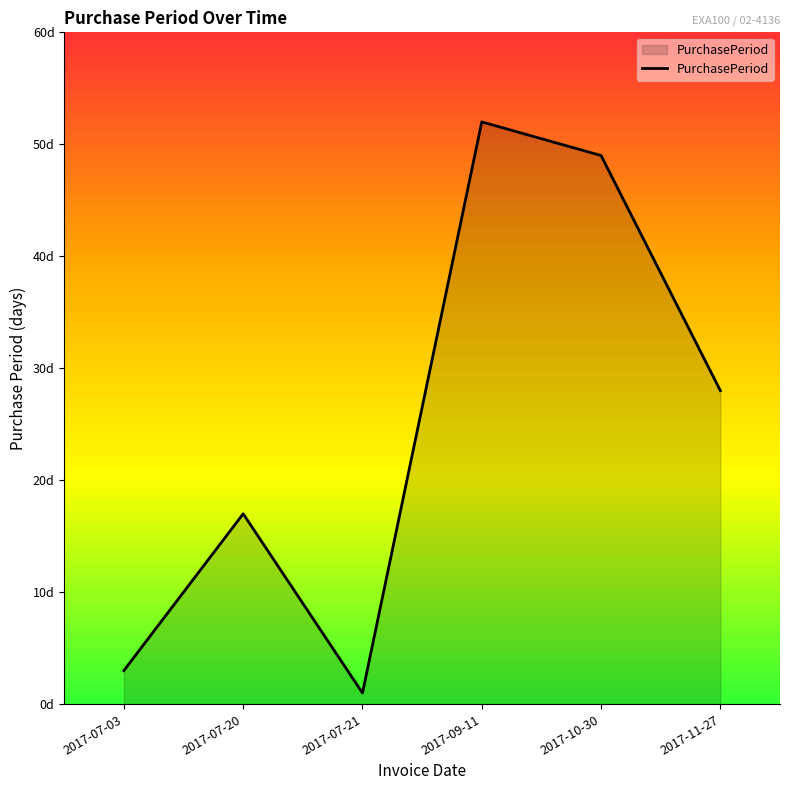

The chart shows a value of 49 at 2017-10-30. True or false?

True